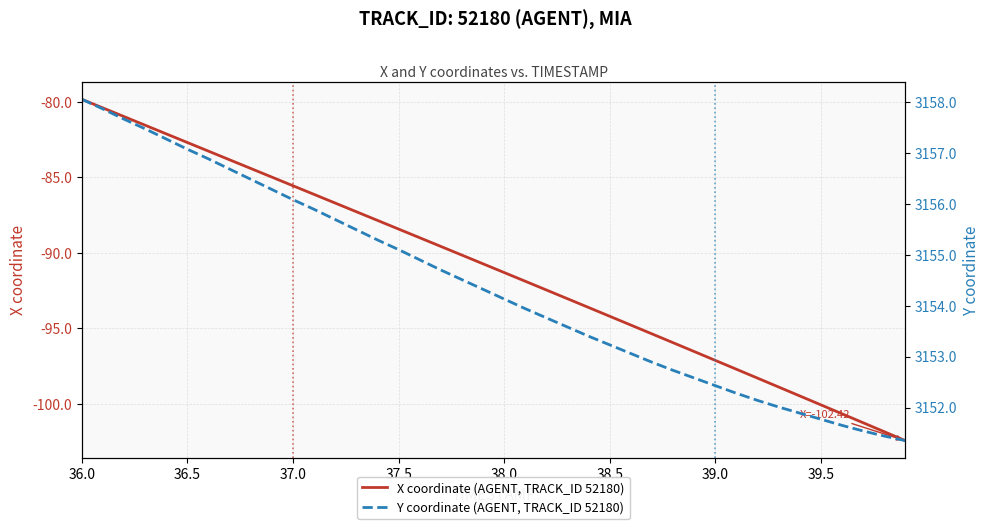

At which category is the sum across all series the highest?

36.0